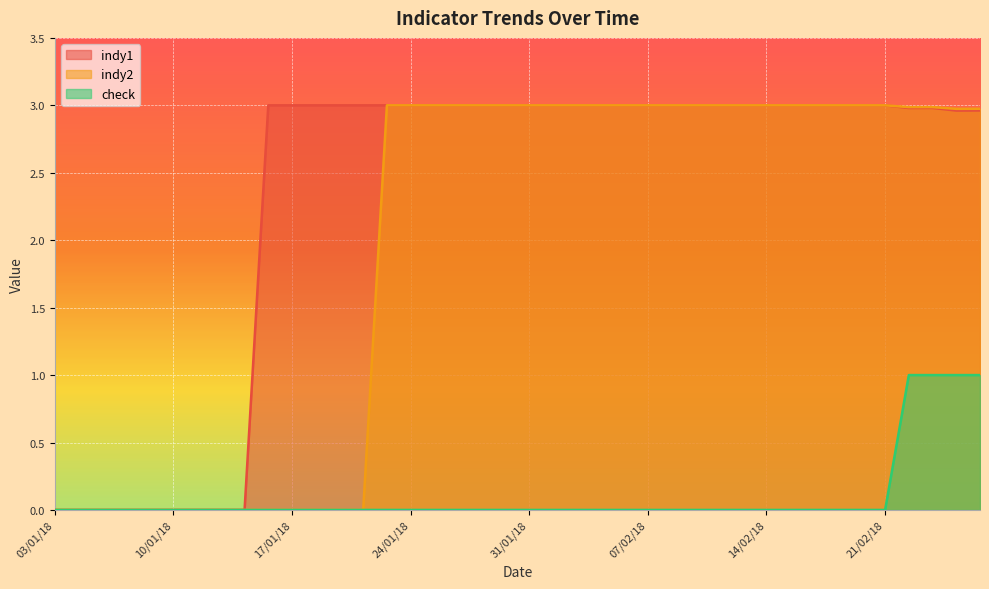

The value of check at 22/01/18 is 0.0. True or false?

True